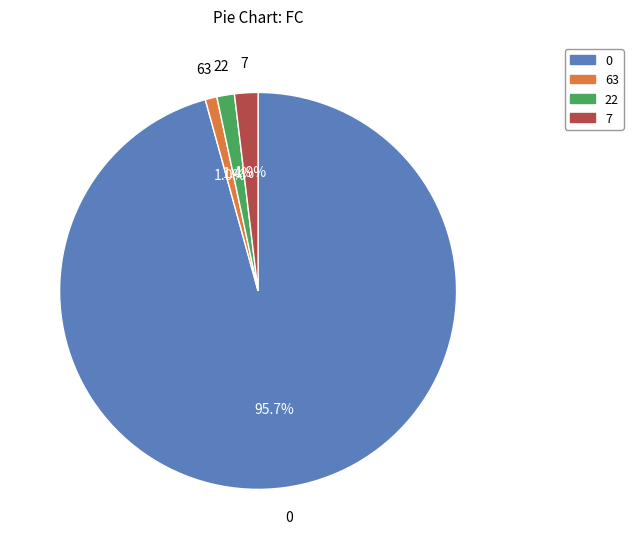

What portion of the pie excludes 22?

98.6%